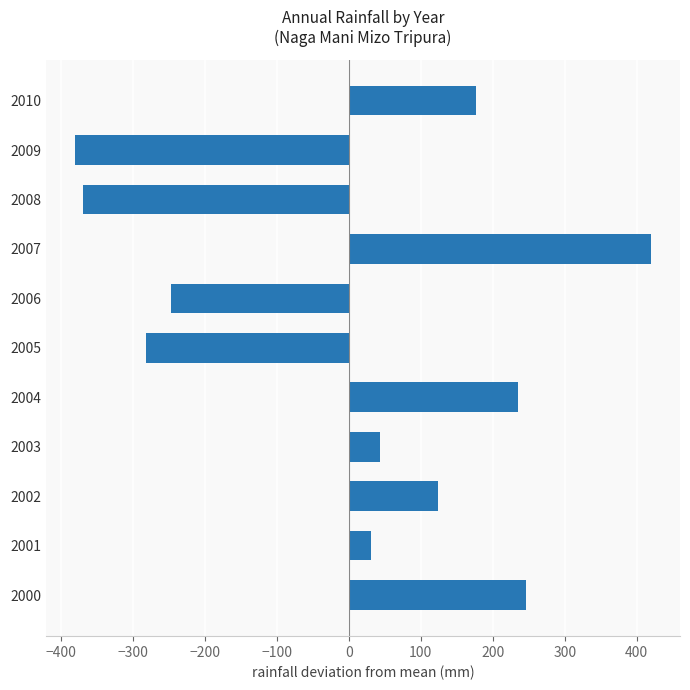

Between 2007 and 2002, which is larger?

2007